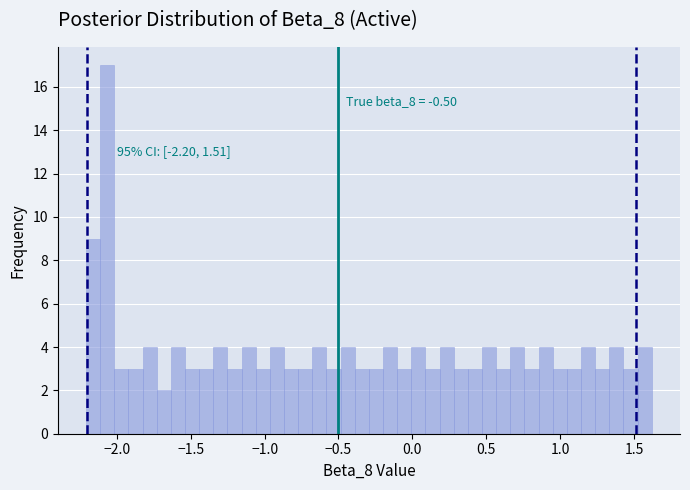

Read against the x-axis, roughly where is the centre of the tallest bar?

-2.05